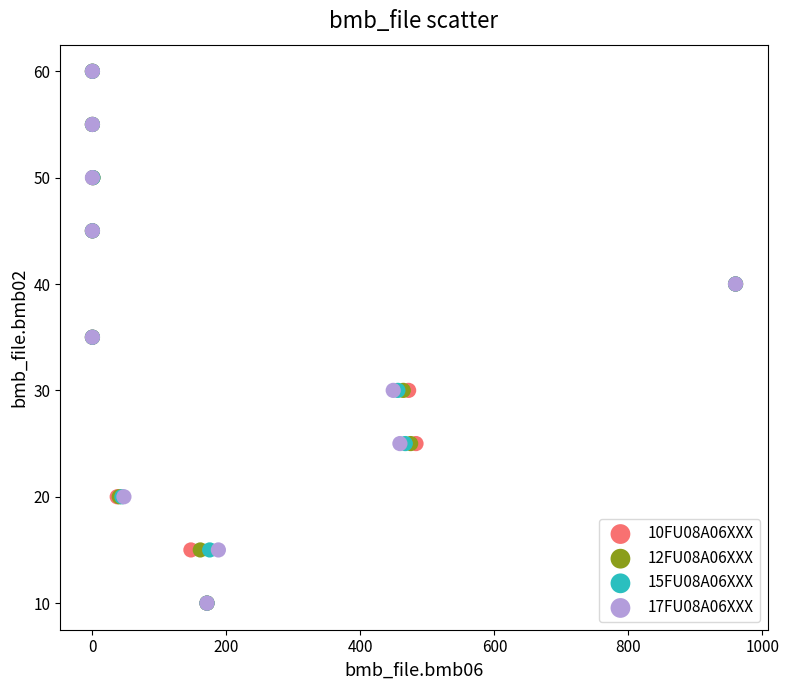

What are all the series names shown in the legend?

10FU08A06XXX, 12FU08A06XXX, 15FU08A06XXX, 17FU08A06XXX